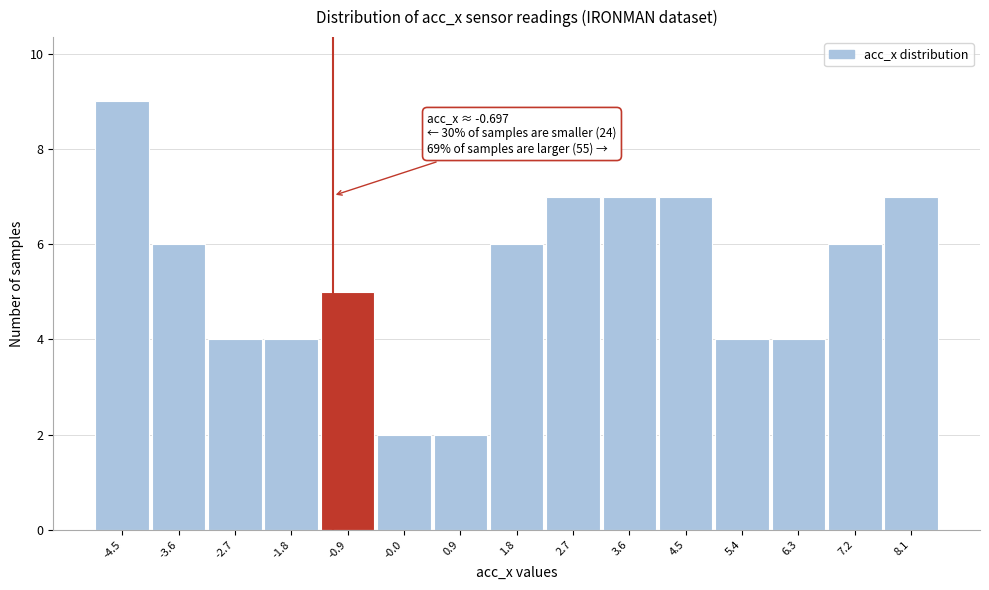

Reading left to right, list all the values displayed in this chart.

-4.5=9	-3.6=6	-2.7=4	-1.8=4	-0.9=5	-0.0=2	0.9=2	1.8=6	2.7=7	3.6=7	4.5=7	5.4=4	6.3=4	7.2=6	8.1=7